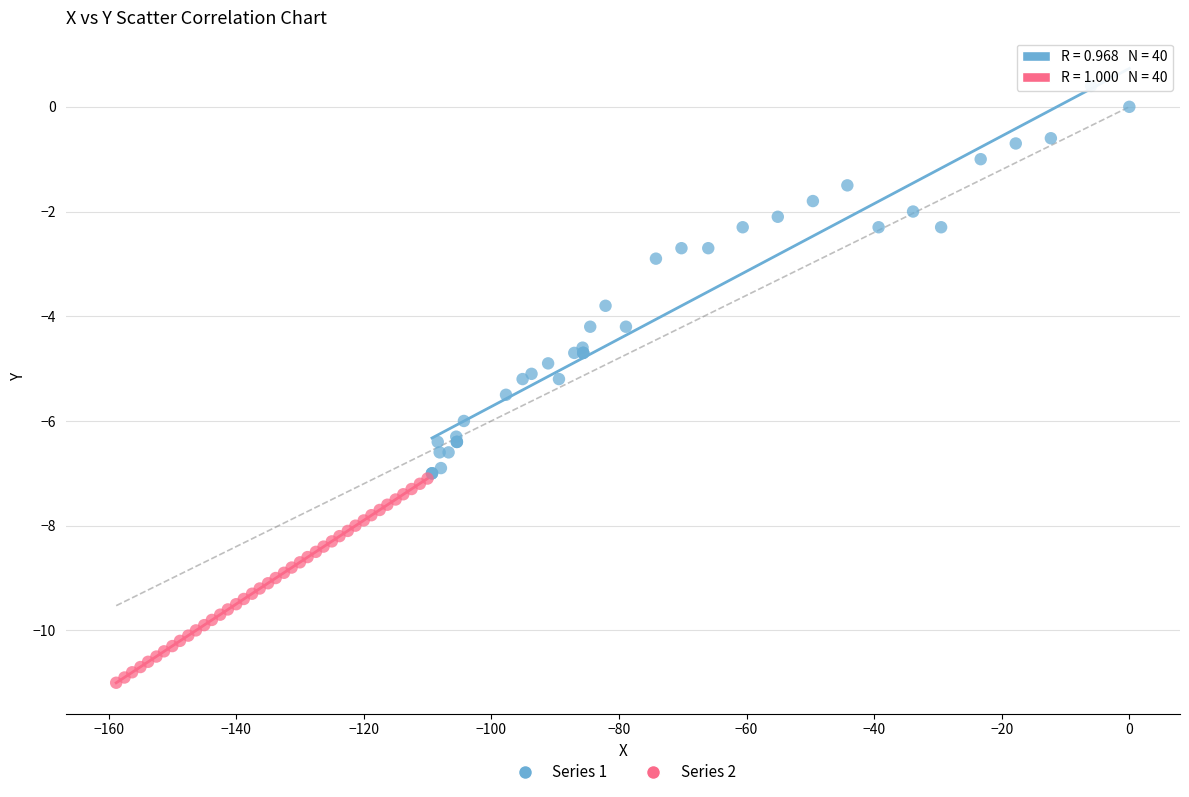

Which series reaches the minimum Y coordinate?

Series 2